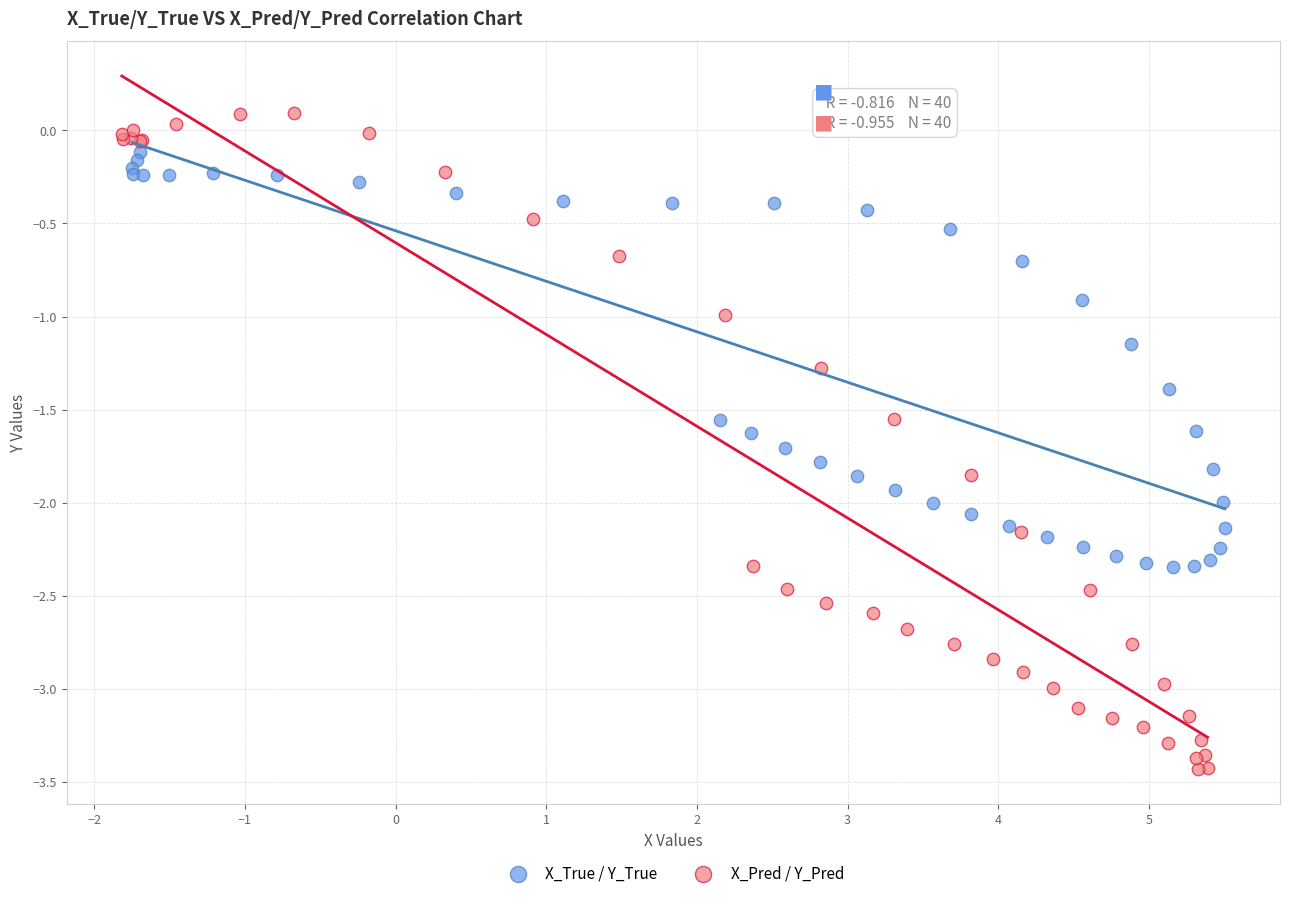

Which series contains the lowest Y value?

X_Pred / Y_Pred